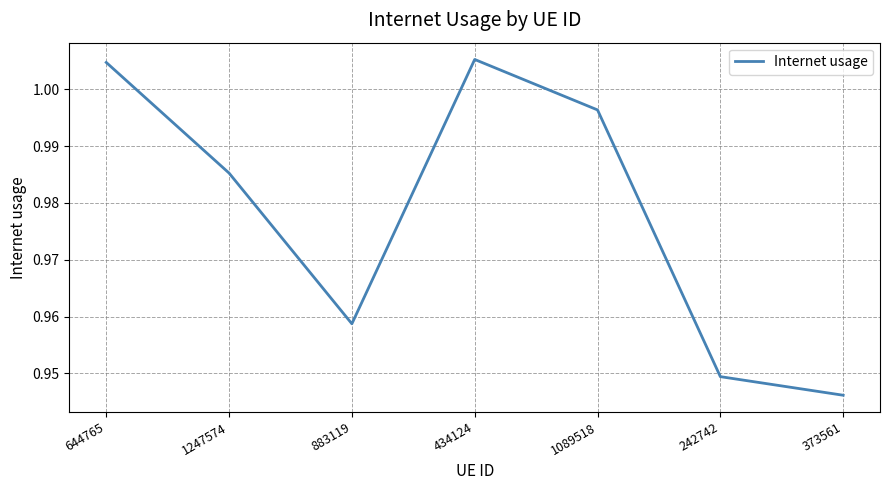

List the labels in order of value, smallest first.

373561, 242742, 883119, 1247574, 1089518, 644765, 434124